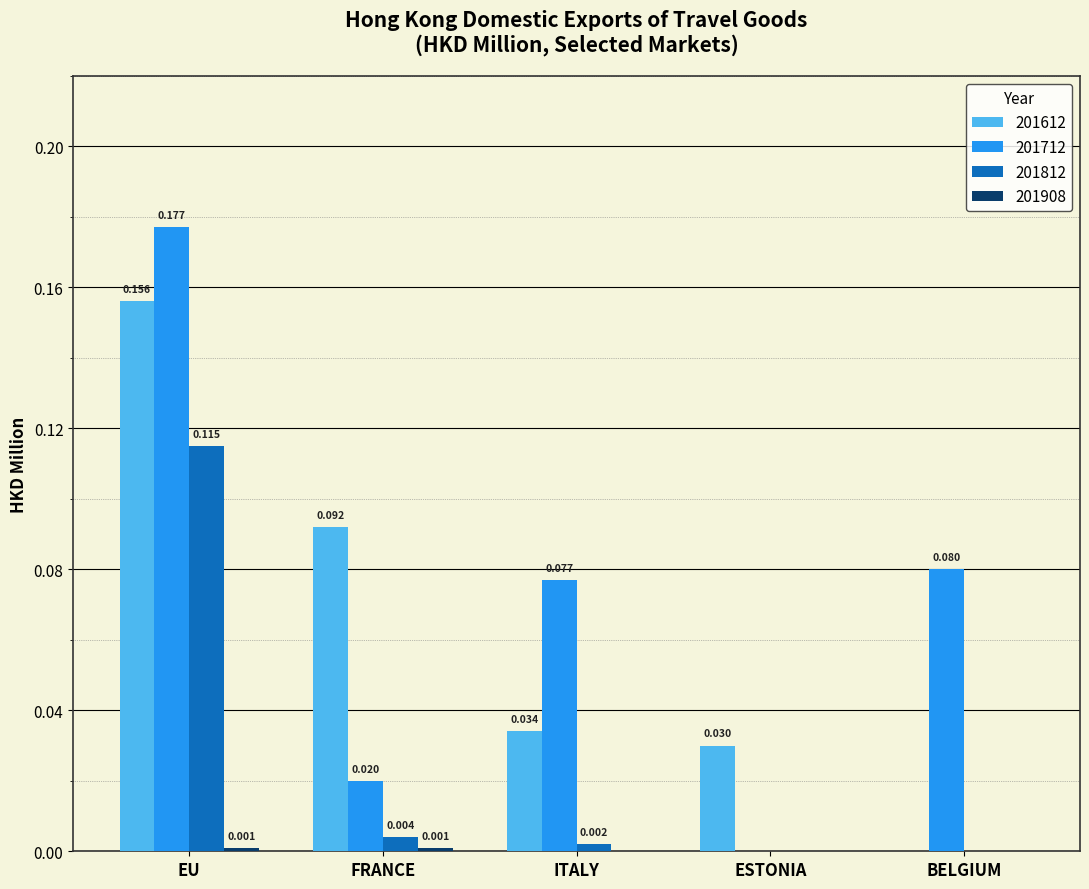

Which category has the highest value in the 201812 series?

EU